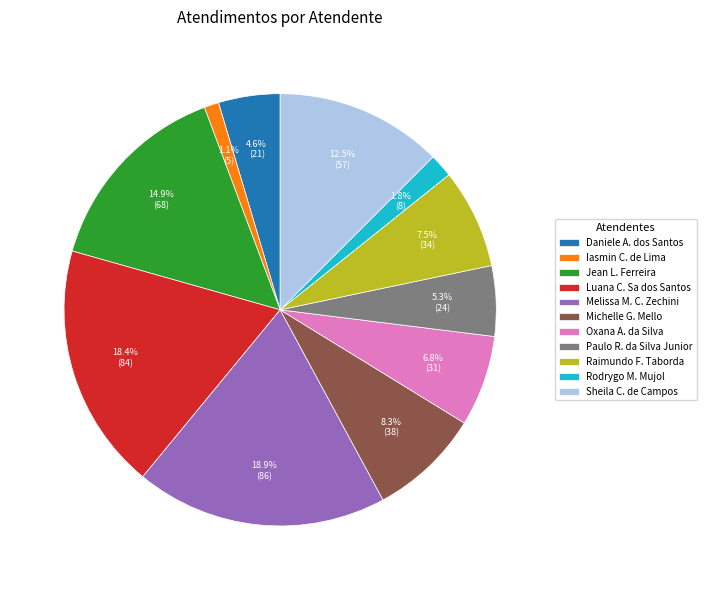

Does any single category account for the majority?

No